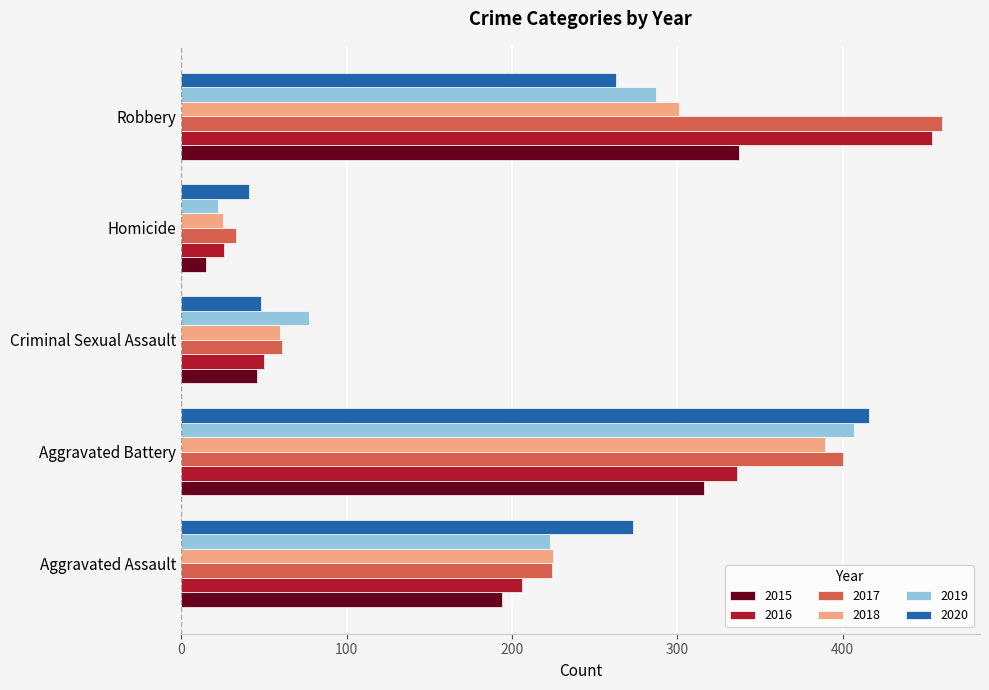

The 2017 series shows 224 at Aggravated Assault. True or false?

True